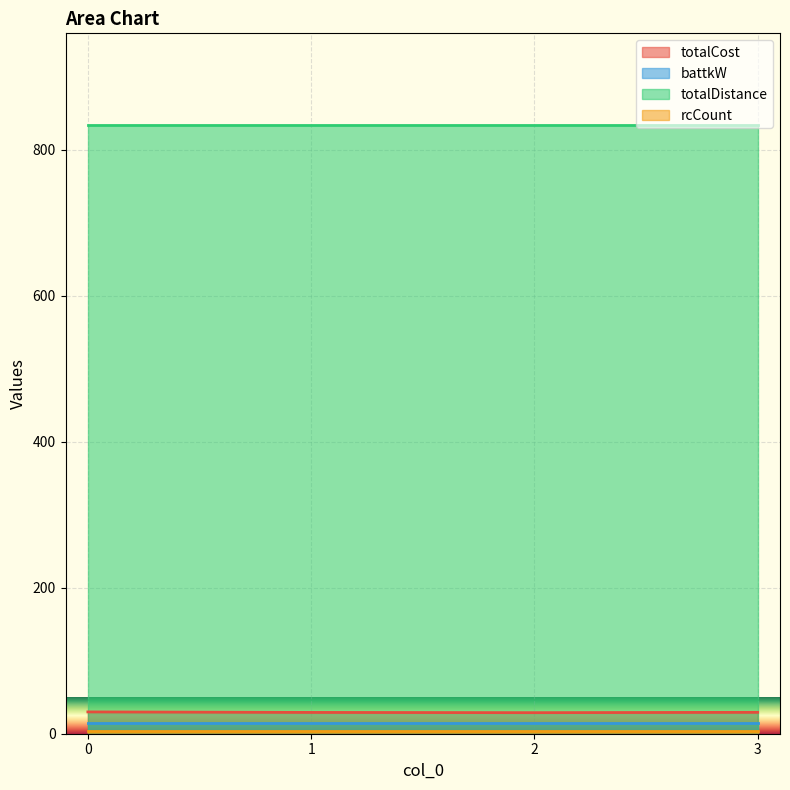

True or false: totalCost and rcCount intersect in this chart.

False